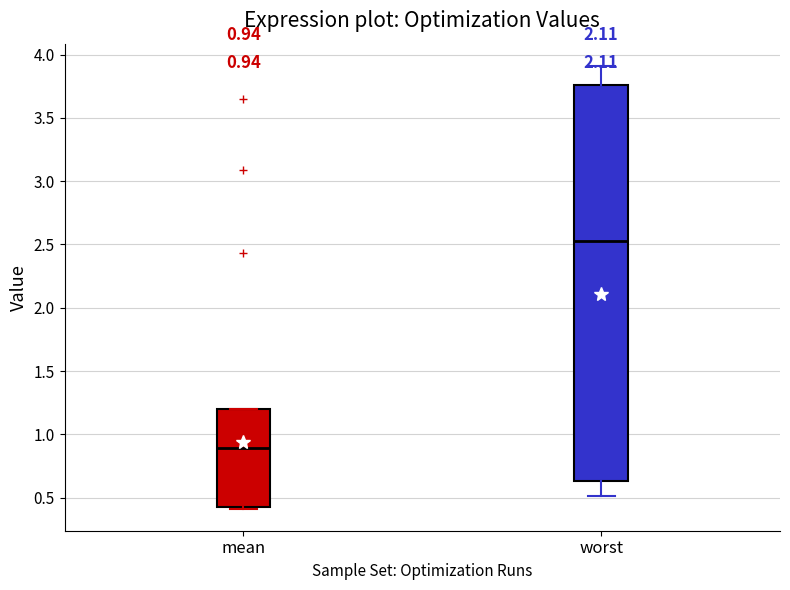

Which box's median line is the lowest?

mean